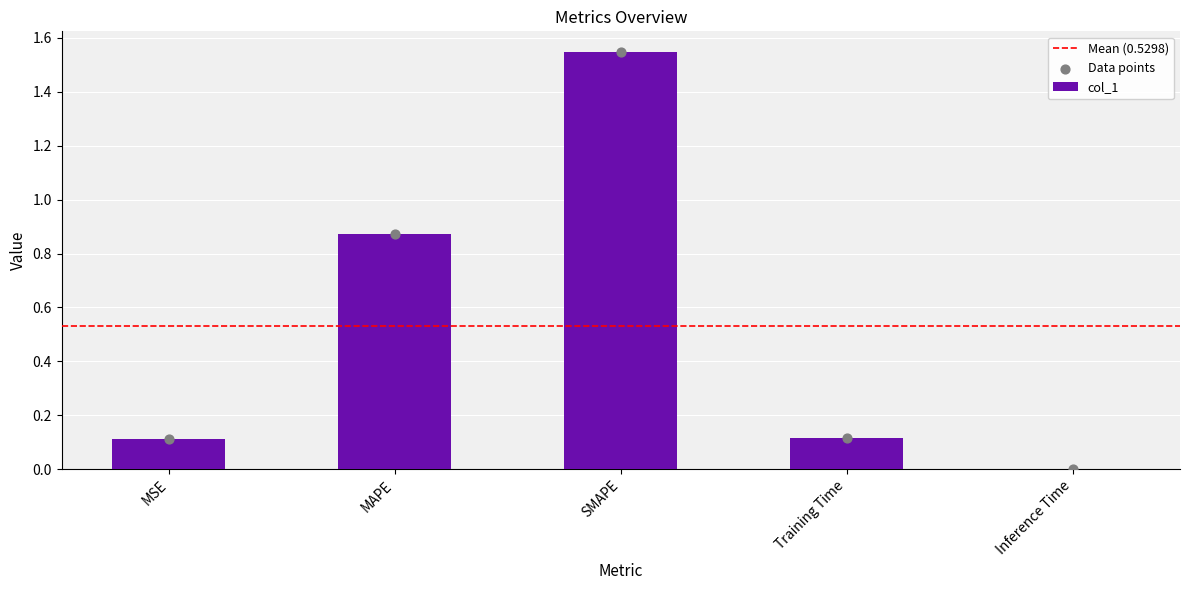

What is the change in value from MSE to Inference Time?

-0.1